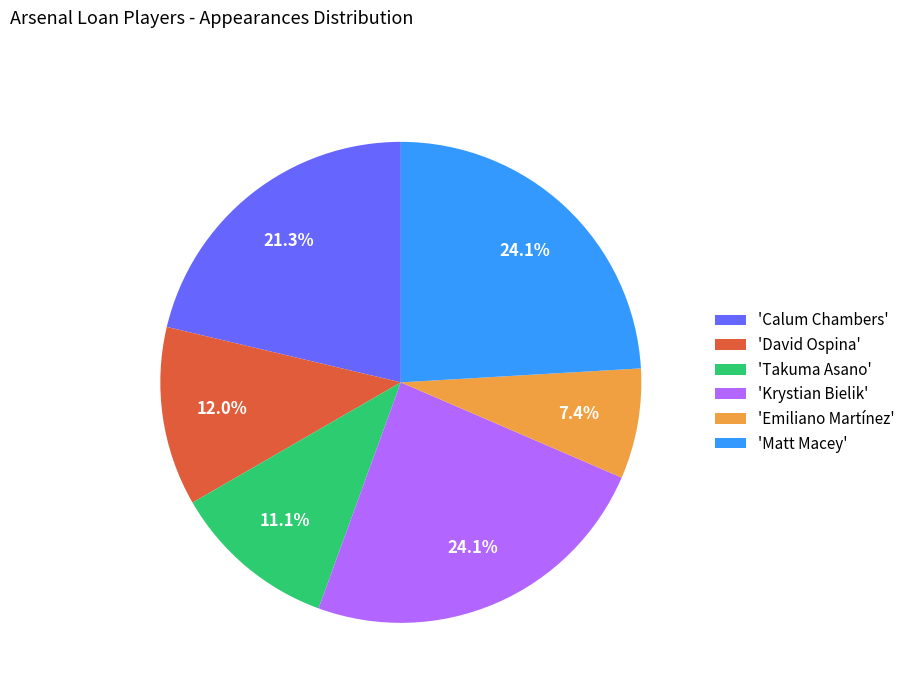

Does 'Calum Chambers' account for over 50% of the chart?

No